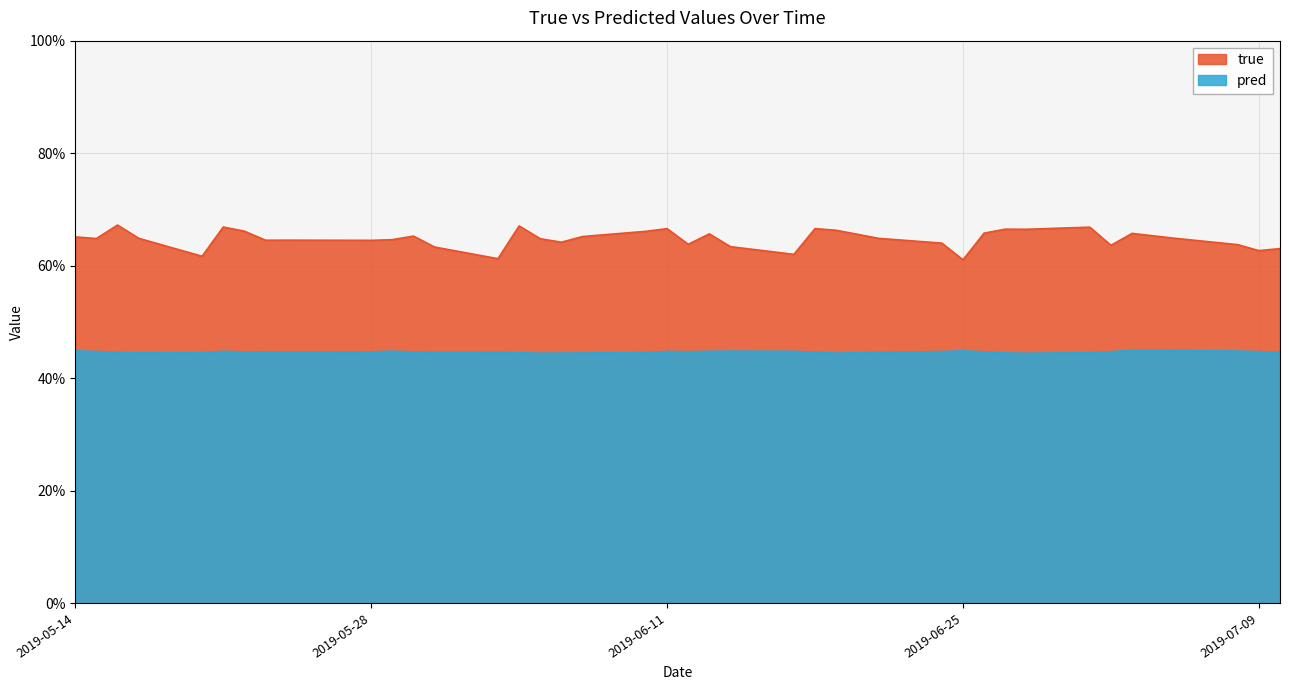

What is the difference between the maximum and minimum values in the true series?

0.1